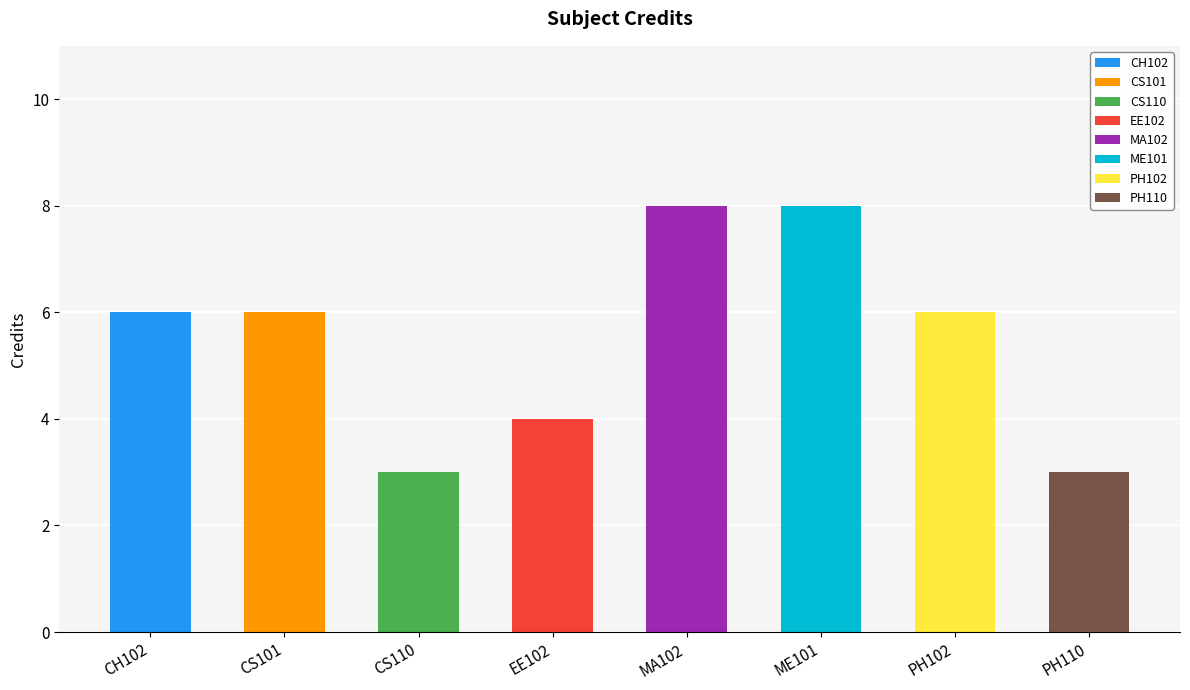

List the labels in order of value, largest first.

MA102, ME101, CH102, CS101, PH102, EE102, CS110, PH110